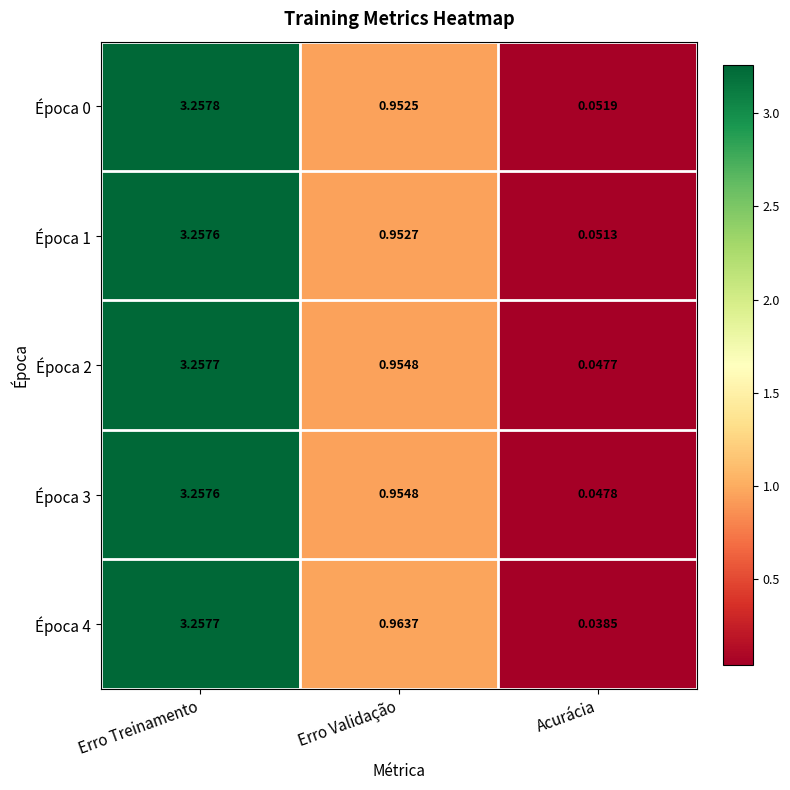

Rank the categories by Época 0 value from lowest to highest.

Acurácia, Erro Validação, Erro Treinamento